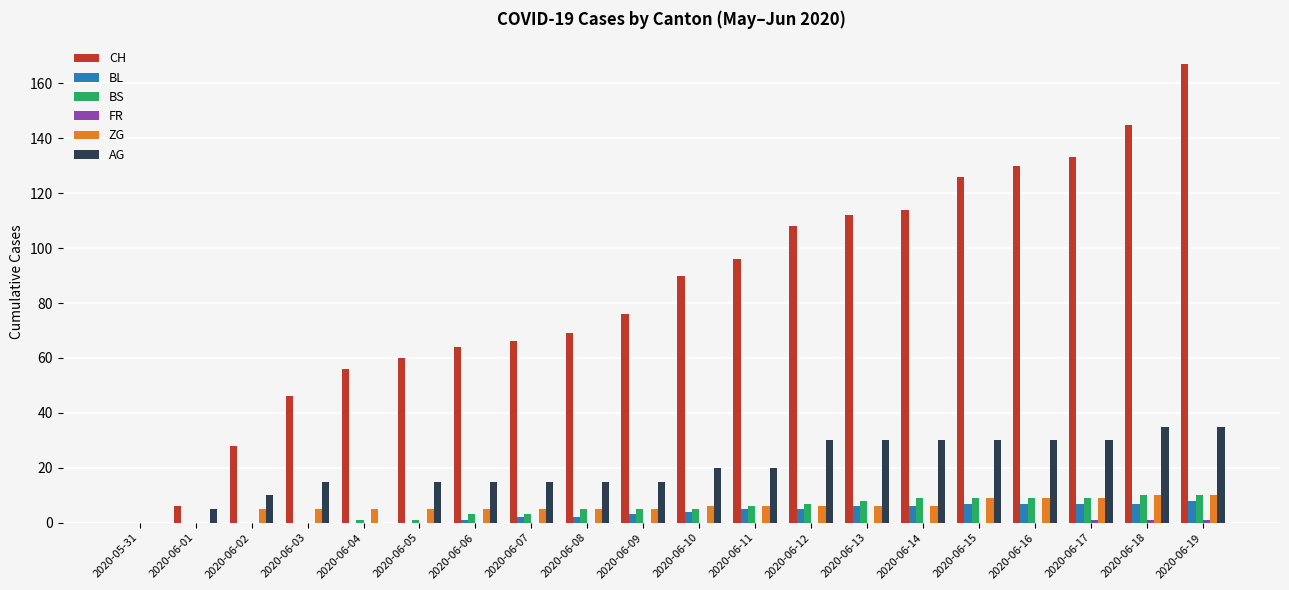

How many positive values does the CH series have?

19